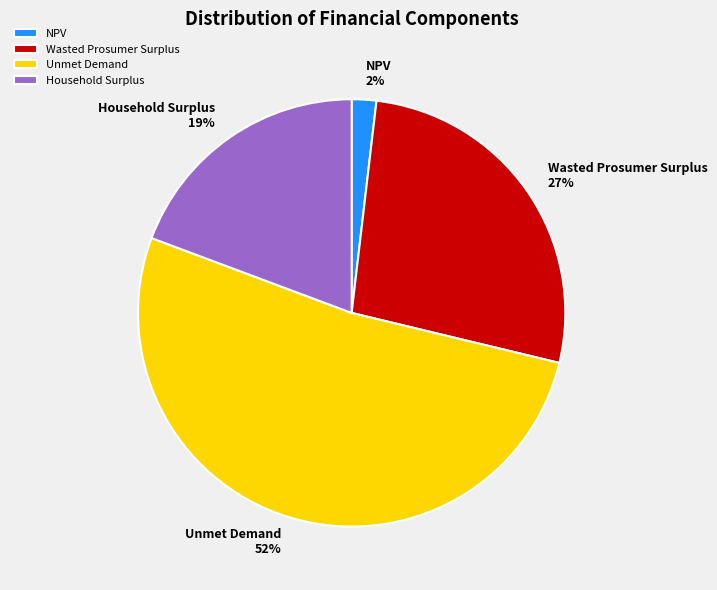

Which slice is the largest?

Unmet Demand